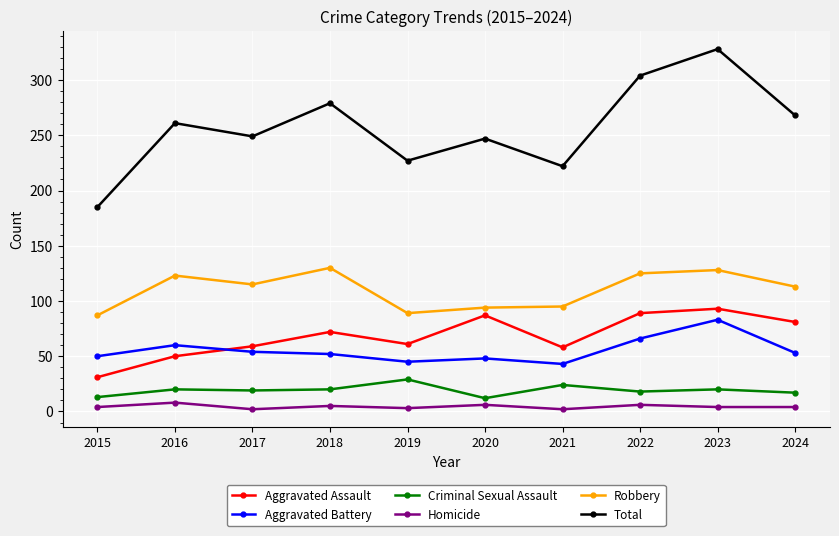

How many series are shown in this chart?

6